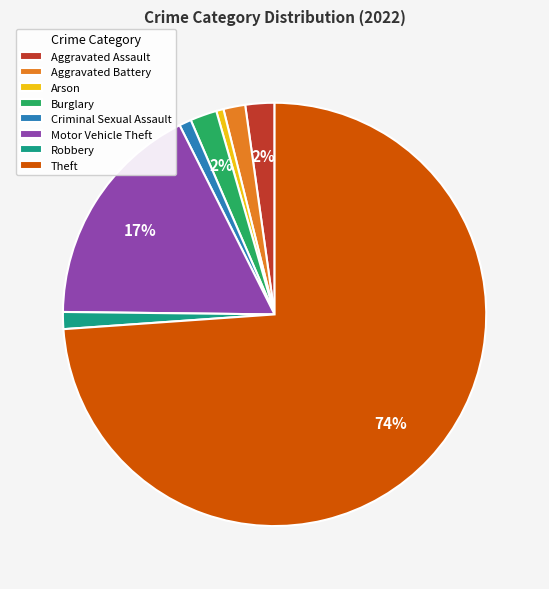

What percentage is the Motor Vehicle Theft slice, to the nearest percent?

17%